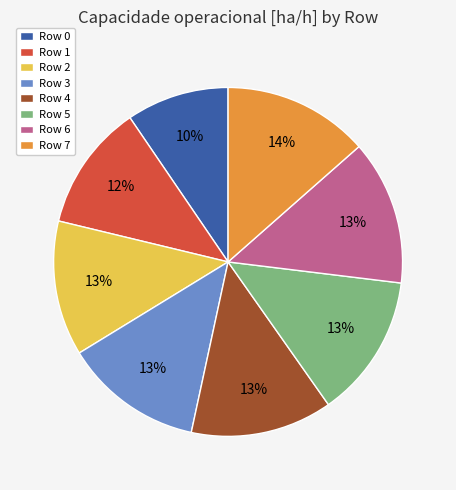

The Row 3 slice represents 4% of the pie. True or false?

False